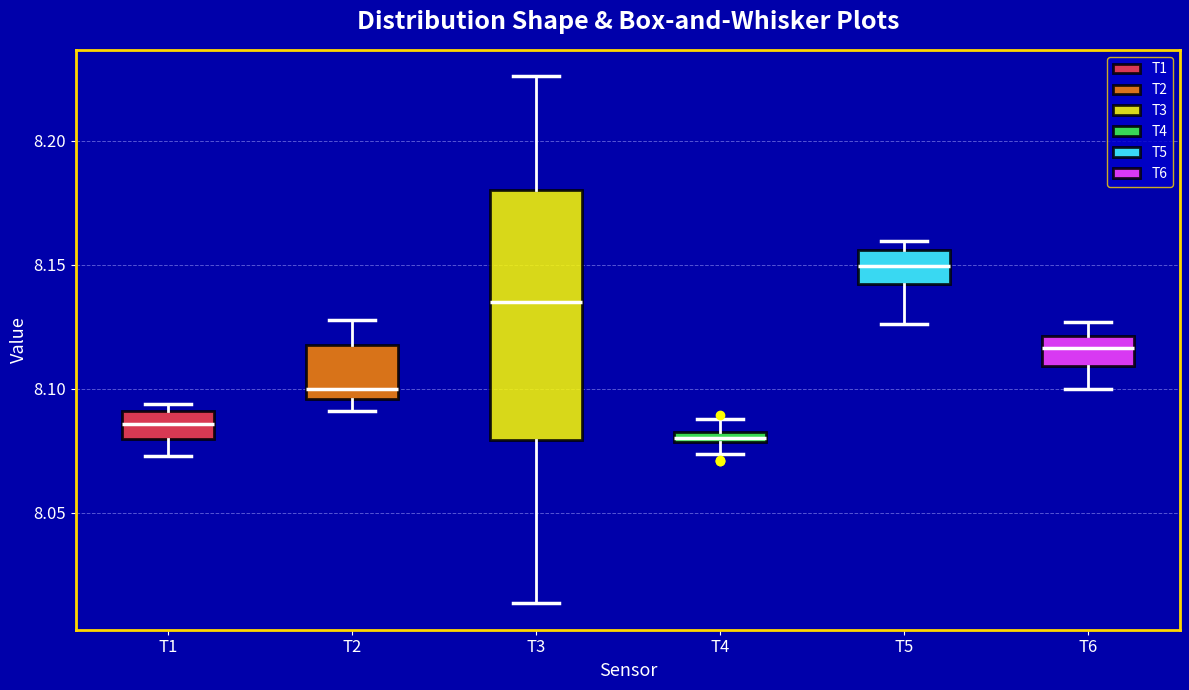

Which box is the tallest, from its lower edge to its upper edge?

T3